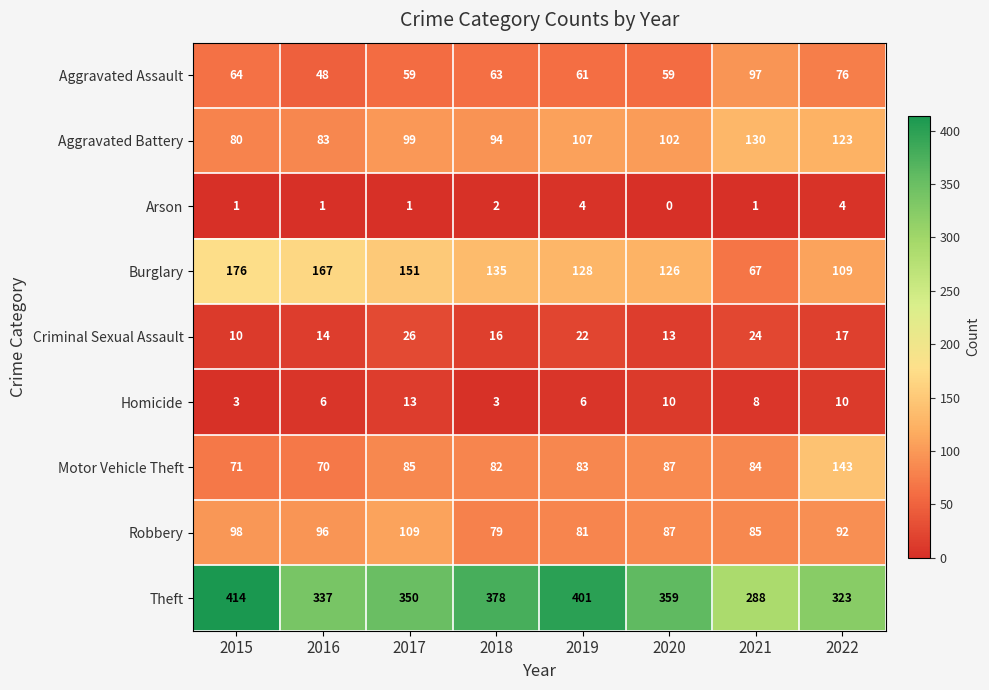

Which series has the largest total across all categories?

Theft